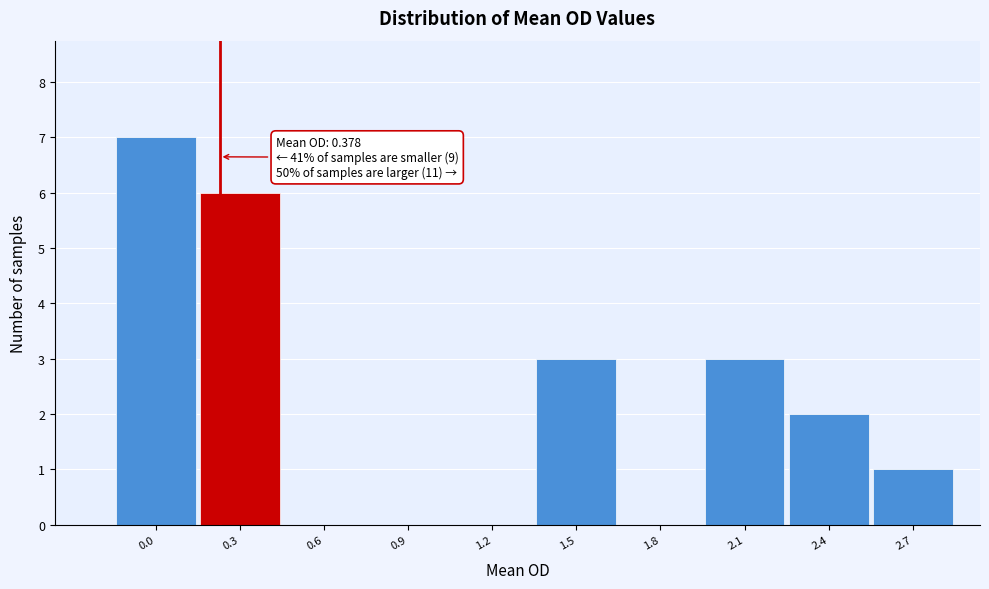

Reading right to left, extract all data points from this chart.

2.7=1	2.4=2	2.1=3	1.8=0	1.5=3	1.2=0	0.9=0	0.6=0	0.3=6	0.0=7